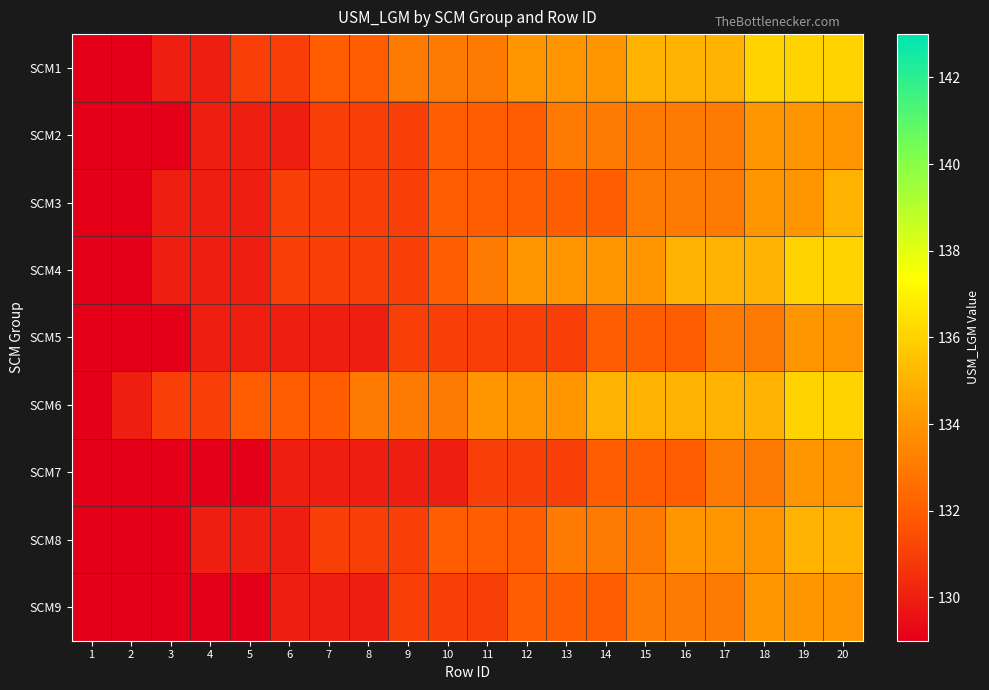

Reading left to right, what are all the values shown in this chart?

SCM1: 1=129	2=129	3=130	4=130	5=131	6=131	7=132	8=132	9=133	10=133	11=133	12=134	13=134	14=134	15=135	16=135	17=135	18=136	19=136	20=136
SCM2: 1=129	2=129	3=129	4=130	5=130	6=130	7=131	8=131	9=131	10=132	11=132	12=132	13=133	14=133	15=133	16=133	17=133	18=134	19=134	20=134
SCM3: 1=129	2=129	3=130	4=130	5=130	6=131	7=131	8=131	9=131	10=132	11=132	12=132	13=132	14=132	15=133	16=133	17=133	18=134	19=134	20=135
SCM4: 1=129	2=129	3=130	4=130	5=130	6=131	7=131	8=131	9=131	10=132	11=133	12=134	13=134	14=134	15=134	16=135	17=135	18=135	19=136	20=136
SCM5: 1=129	2=129	3=129	4=130	5=130	6=130	7=130	8=130	9=131	10=131	11=131	12=131	13=131	14=132	15=132	16=132	17=133	18=133	19=134	20=134
SCM6: 1=129	2=130	3=131	4=131	5=132	6=132	7=132	8=133	9=133	10=133	11=134	12=134	13=134	14=135	15=135	16=135	17=135	18=135	19=136	20=136
SCM7: 1=129	2=129	3=129	4=129	5=129	6=130	7=130	8=130	9=130	10=130	11=131	12=131	13=131	14=132	15=132	16=132	17=133	18=133	19=134	20=134
SCM8: 1=129	2=129	3=129	4=130	5=130	6=130	7=131	8=131	9=131	10=132	11=132	12=132	13=133	14=133	15=133	16=134	17=134	18=134	19=135	20=135
SCM9: 1=129	2=129	3=129	4=129	5=129	6=130	7=130	8=130	9=131	10=131	11=131	12=132	13=132	14=132	15=133	16=133	17=133	18=134	19=134	20=134